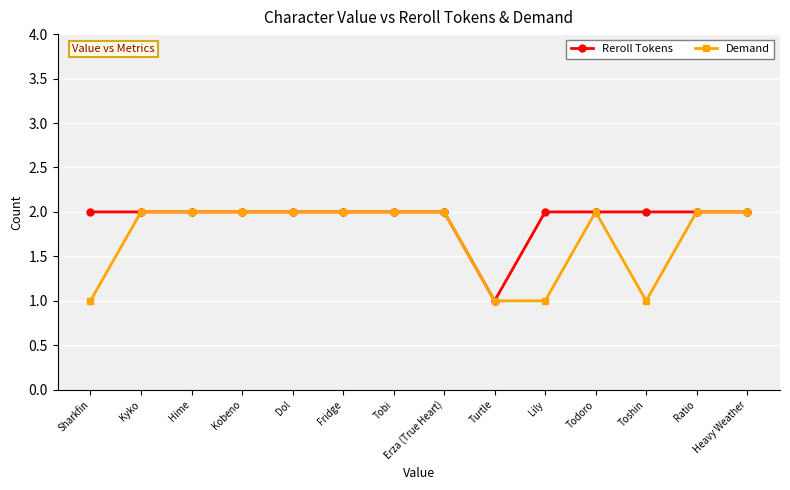

What is the label of the 9th point from the left?

Turtle